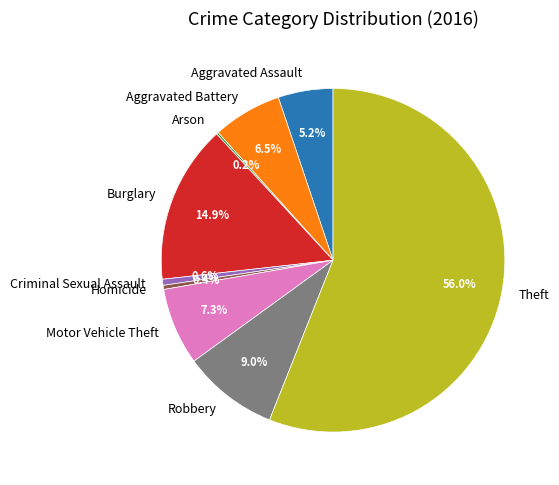

Does Criminal Sexual Assault represent more than half of the total?

No